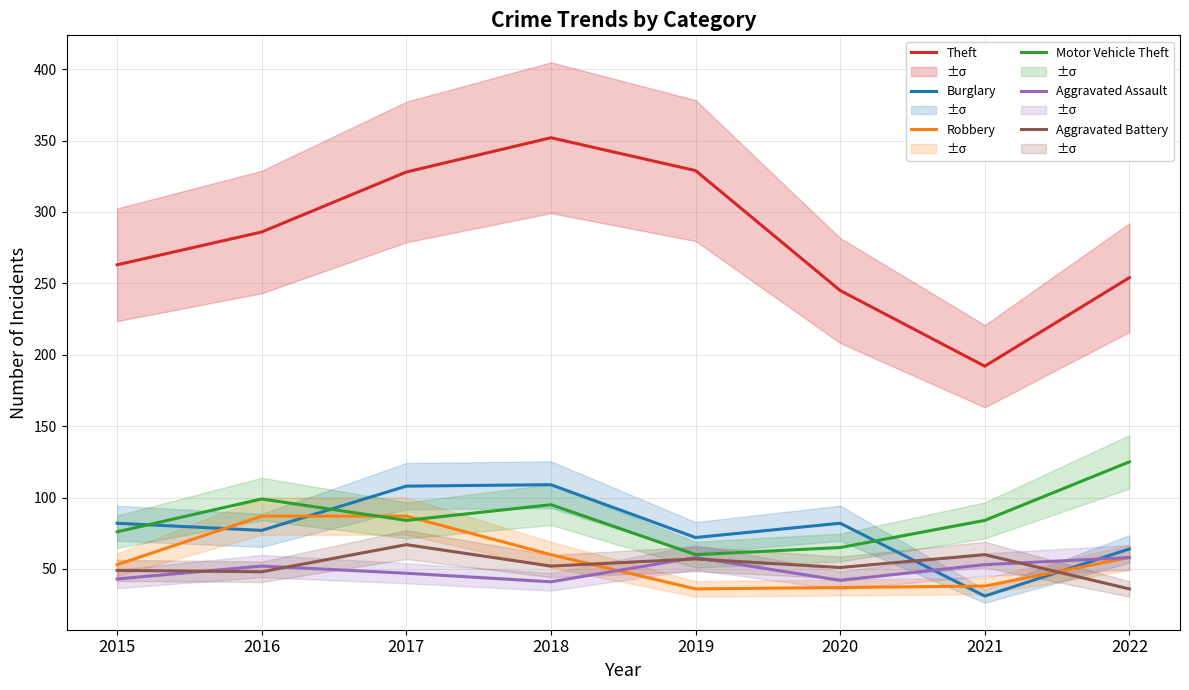

Reading left to right, transcribe all the data shown in this chart.

Theft: 2015=263	2016=286	2017=328	2018=352	2019=329	2020=245	2021=192	2022=254
Burglary: 2015=82	2016=77	2017=108	2018=109	2019=72	2020=82	2021=31	2022=64
Robbery: 2015=53	2016=87	2017=87	2018=60	2019=36	2020=37	2021=38	2022=58
Motor Vehicle Theft: 2015=76	2016=99	2017=84	2018=95	2019=60	2020=65	2021=84	2022=125
Aggravated Assault: 2015=43	2016=52	2017=47	2018=41	2019=58	2020=42	2021=53	2022=58
Aggravated Battery: 2015=49	2016=48	2017=67	2018=52	2019=57	2020=51	2021=60	2022=36